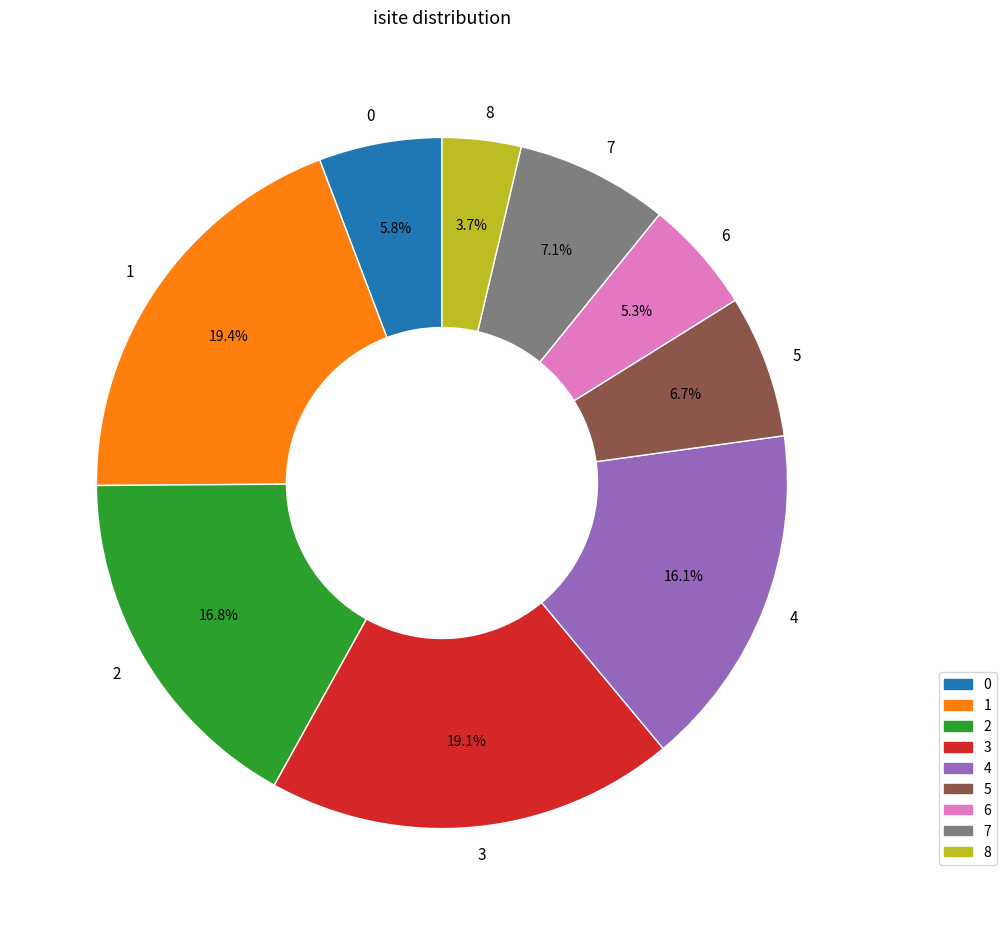

How many segments does this pie chart have?

9